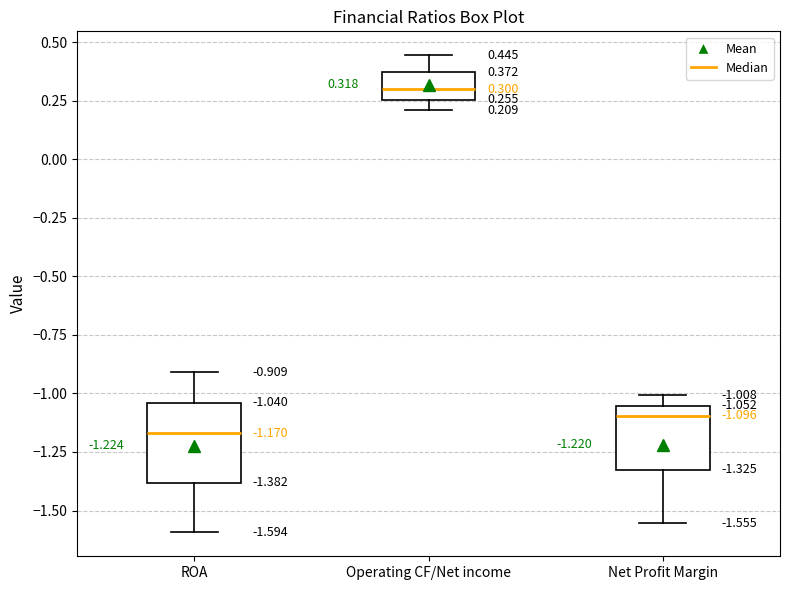

Comparing the boxes themselves (not the whiskers), which one is the tallest?

ROA